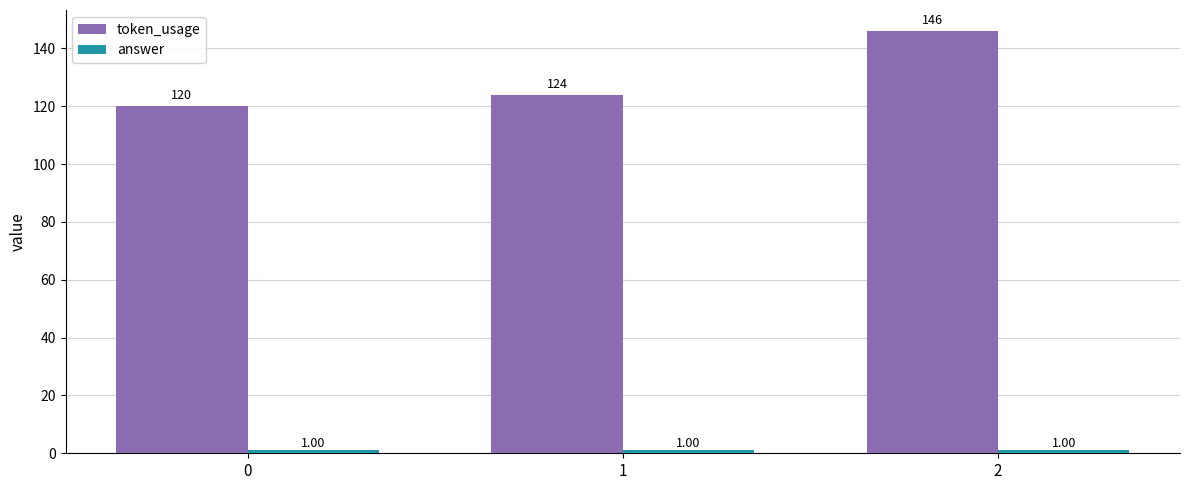

Rank the categories by token_usage value from highest to lowest.

2, 1, 0